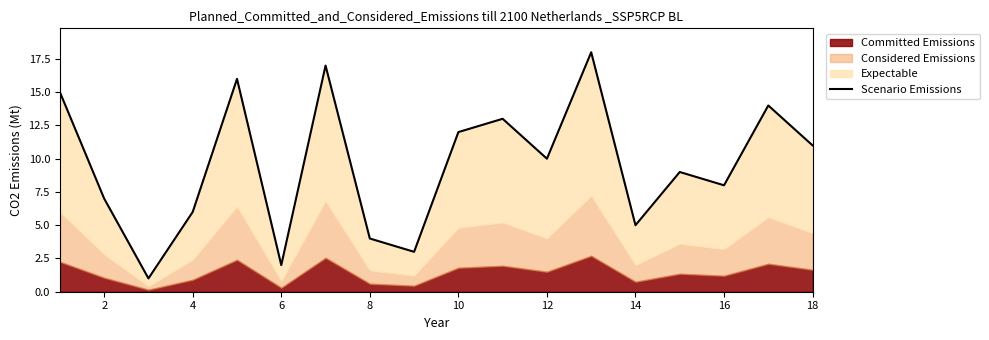

How many data points are above 10?

8